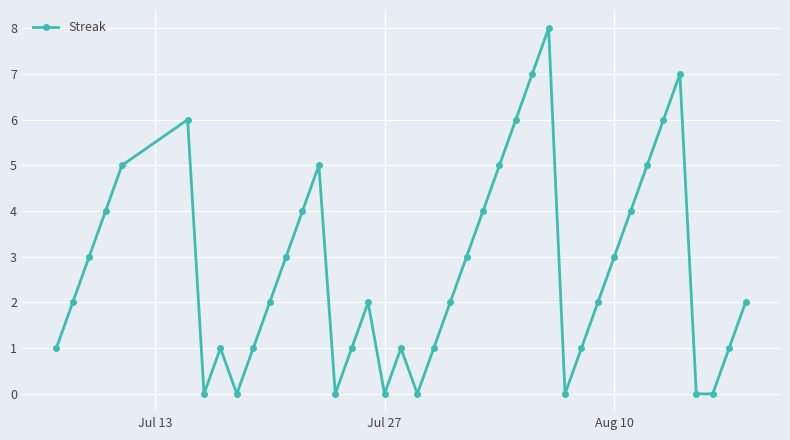

What is the maximum value shown in the chart?

8